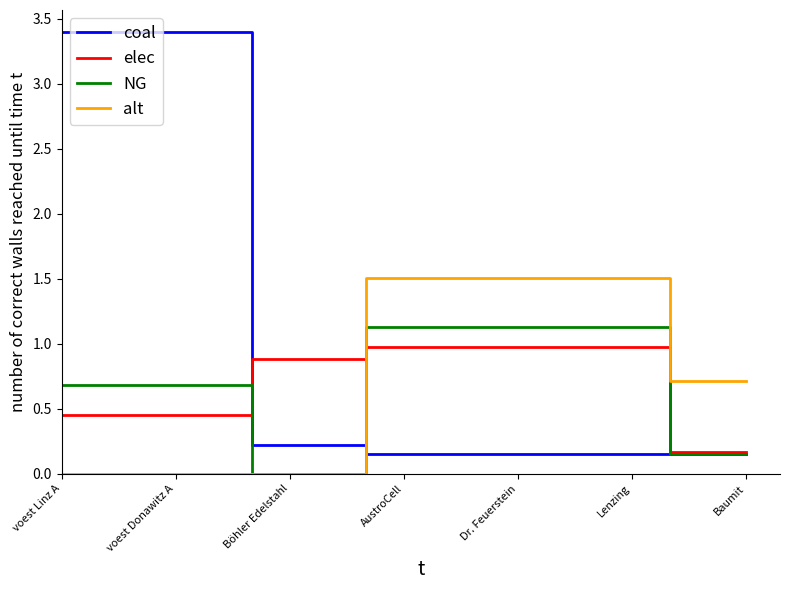

Which series has the largest range (max minus min)?

coal